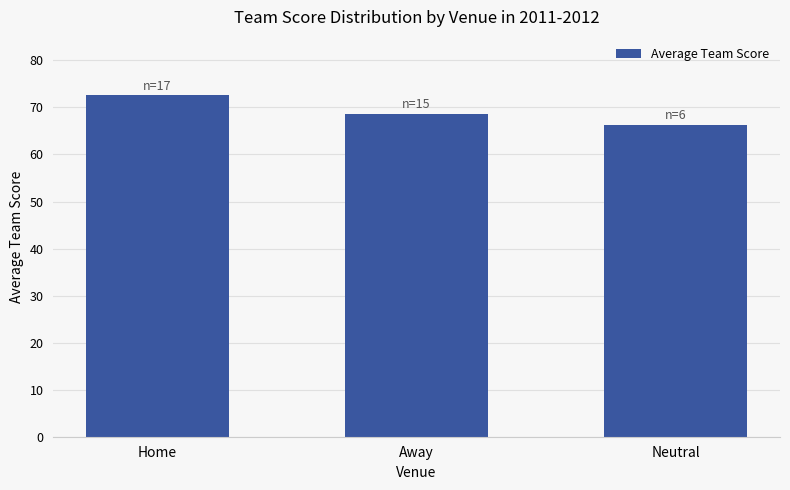

The value at Home is 108.5. True or false?

False